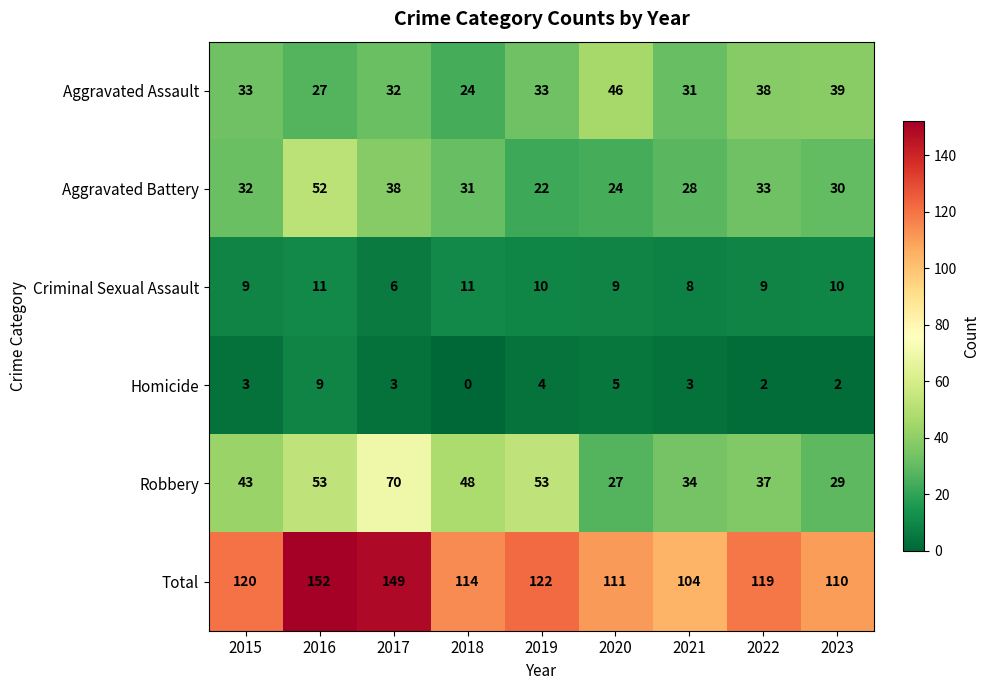

Where does the Aggravated Battery series first go above 31?

2015